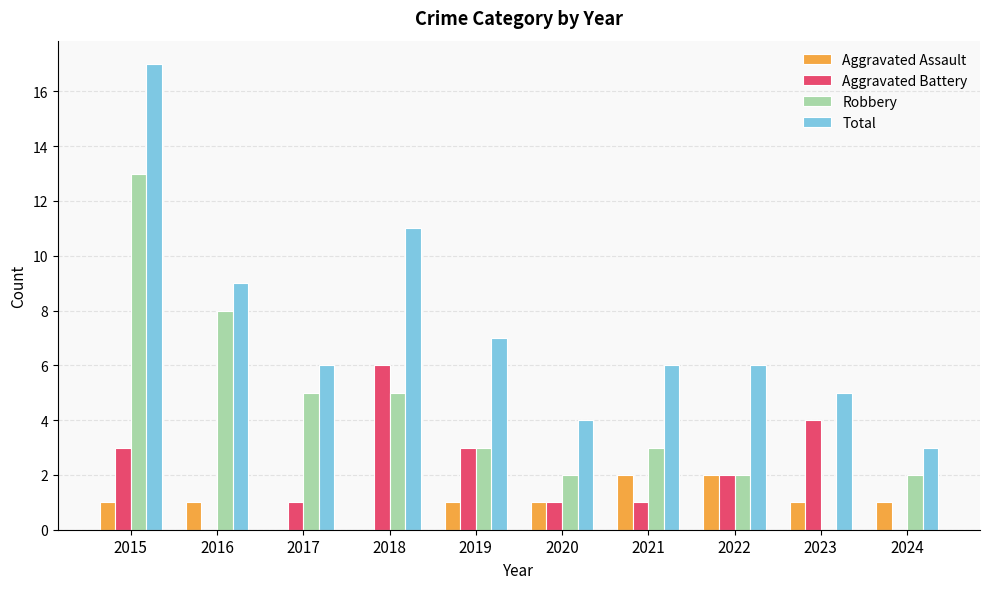

How many groups of bars are there?

10